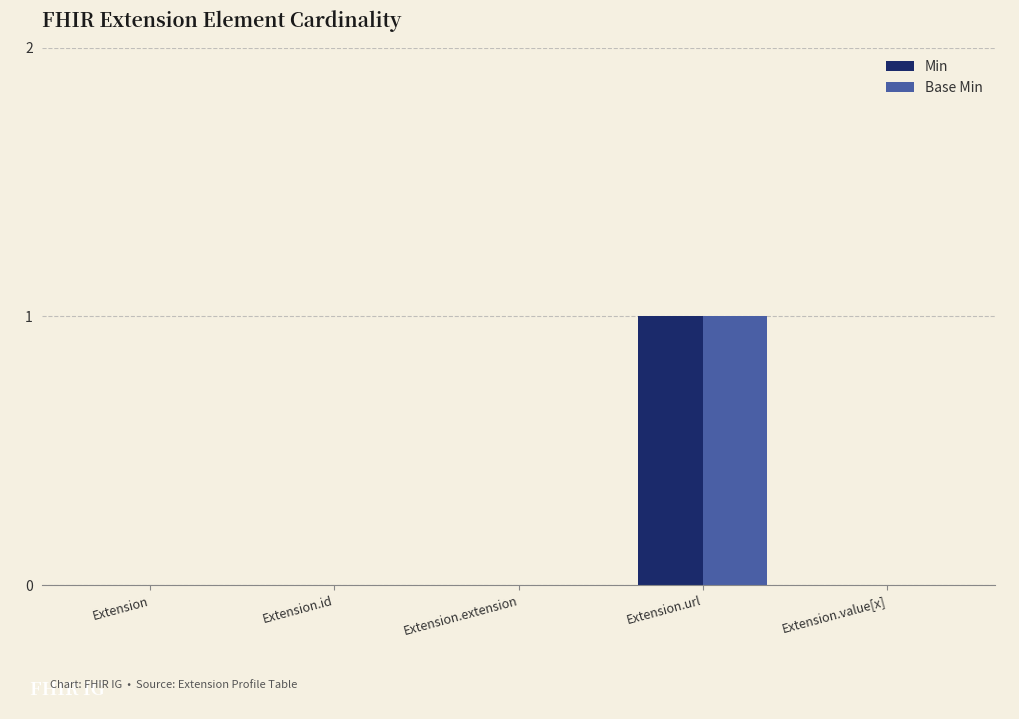

True or false: Min has a value of 1 at Extension.

False